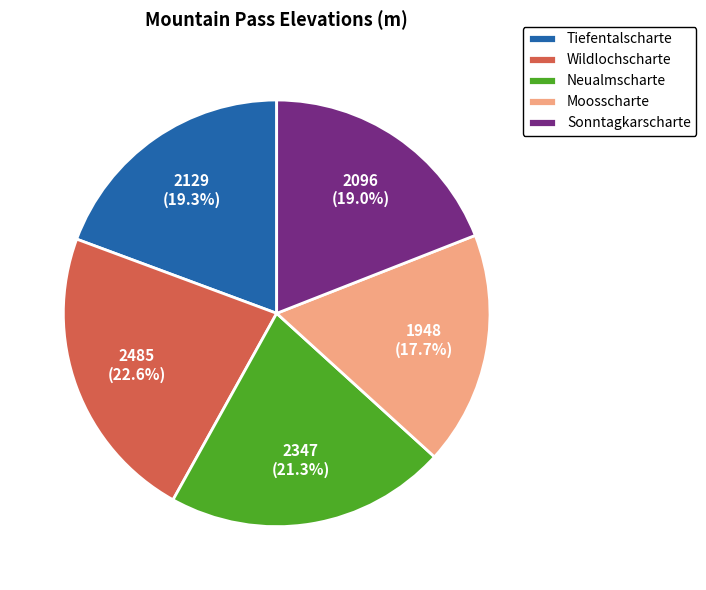

Between Wildlochscharte and Moosscharte, which is larger?

Wildlochscharte